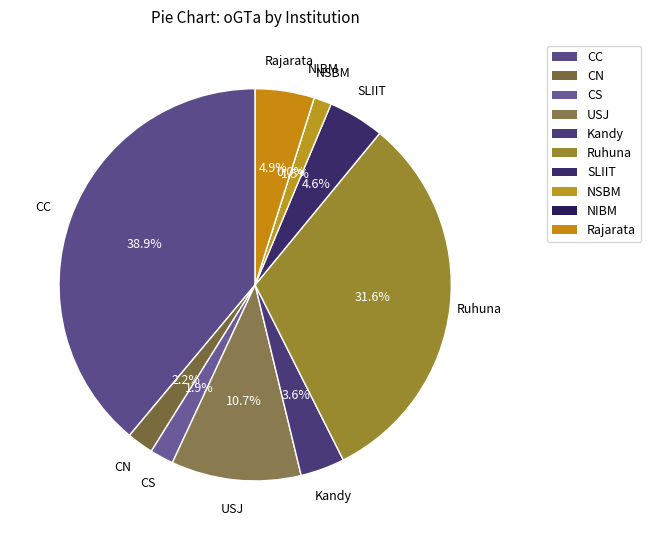

How much of the chart is everything except NIBM?

100.0%